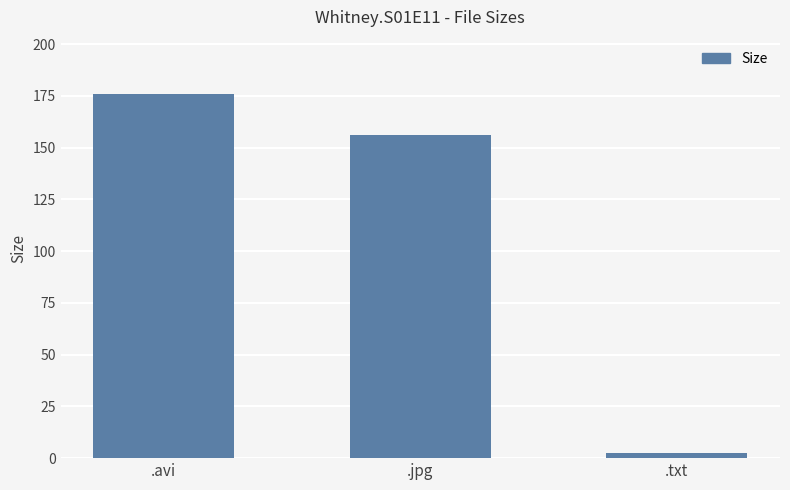

Rank the categories by value from lowest to highest.

.txt, .jpg, .avi